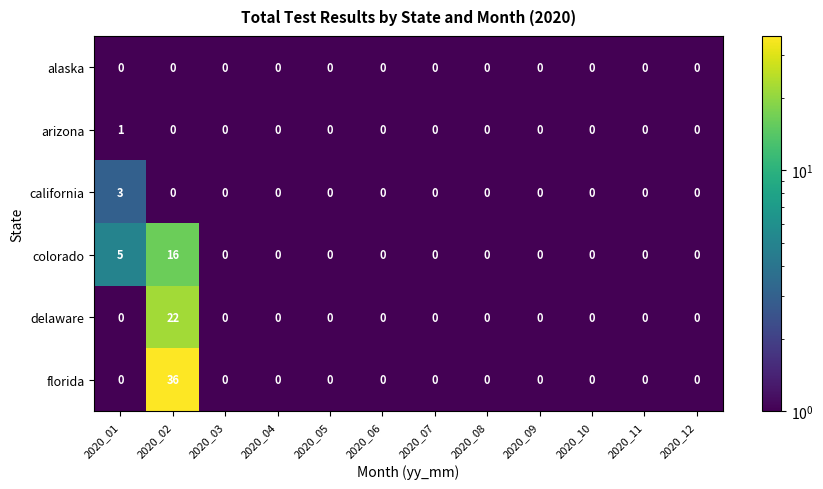

What is the sum of all florida values?

36